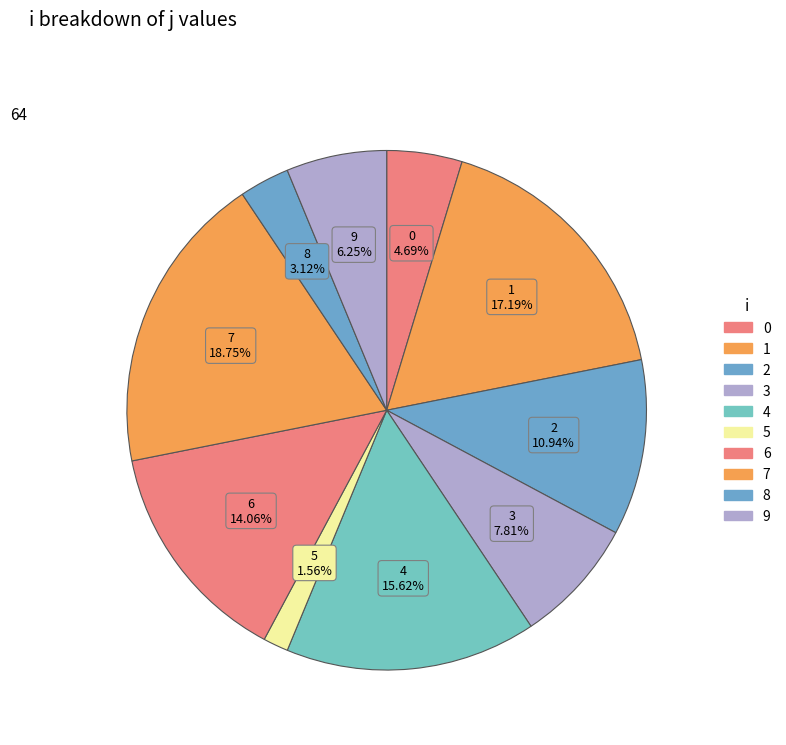

How many segments does this pie chart have?

10